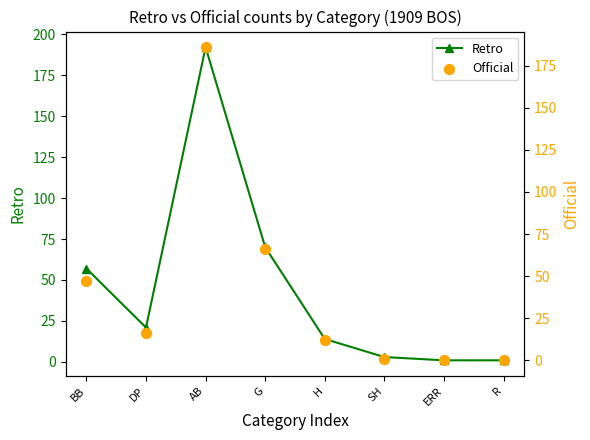

At which category is the sum across all series the highest?

AB